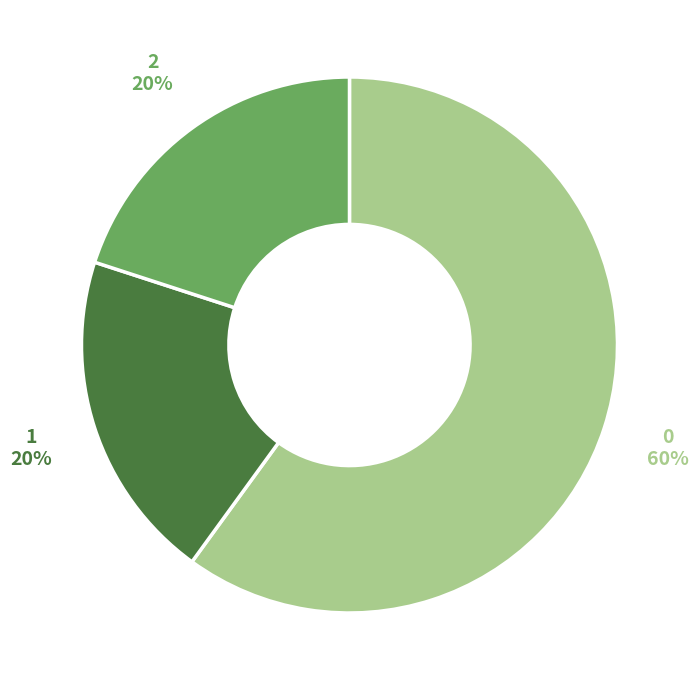

To the nearest percent, what is the difference between the largest and smallest slice percentages?

40%